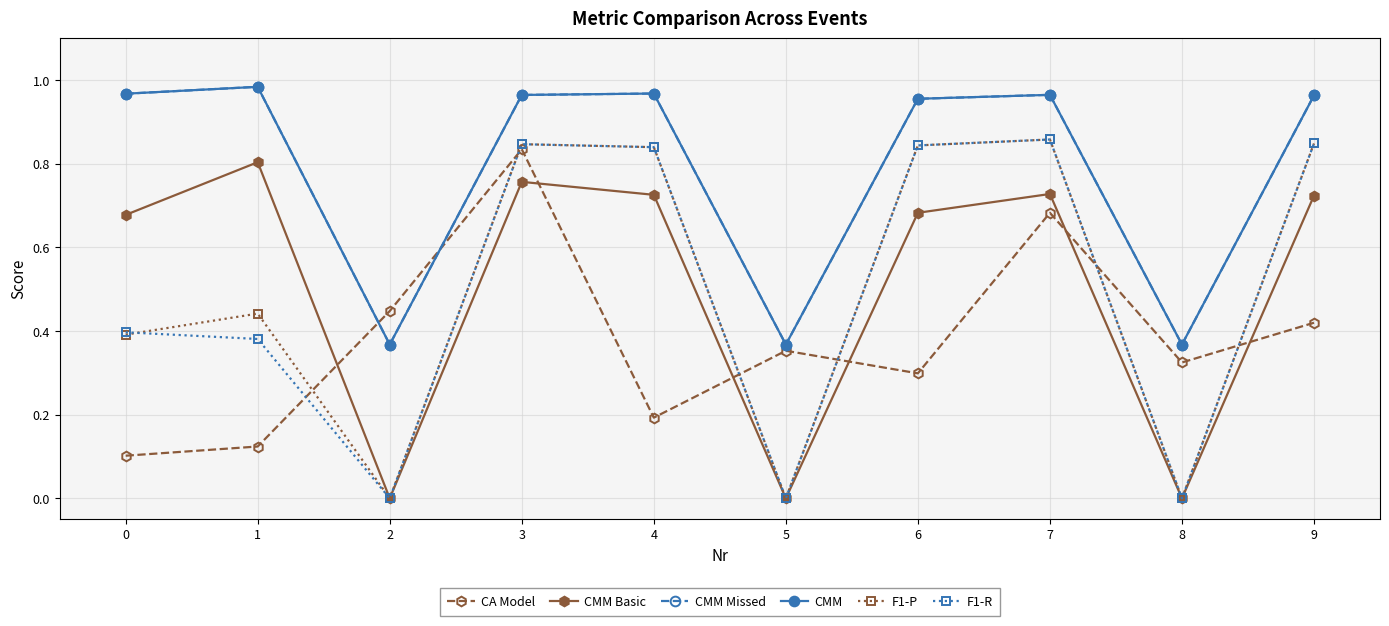

What is the value of the CA Model point at the 9th from the left?

0.3